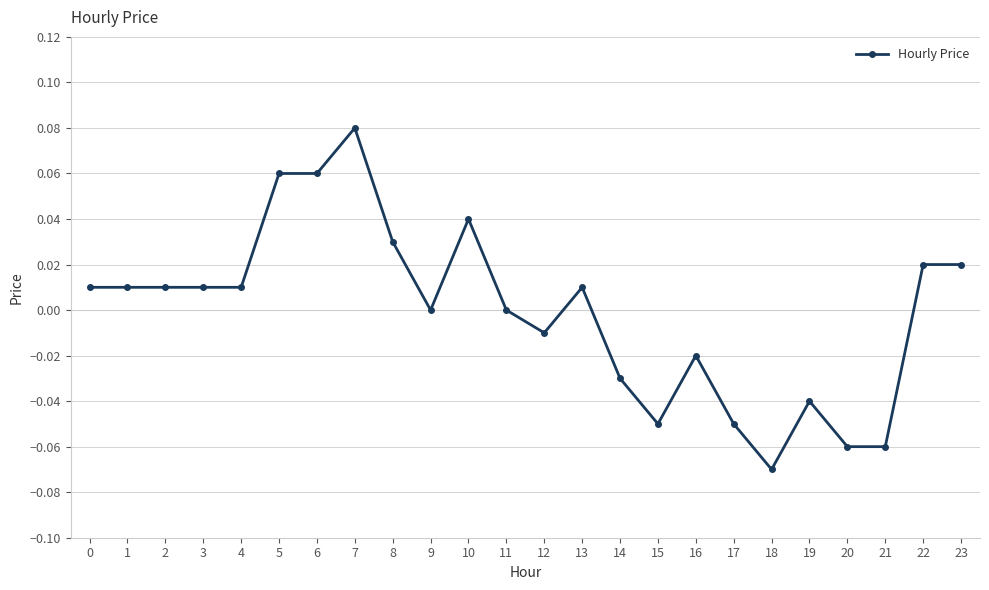

True or false: there are more than 0 points higher than both neighbors.

True